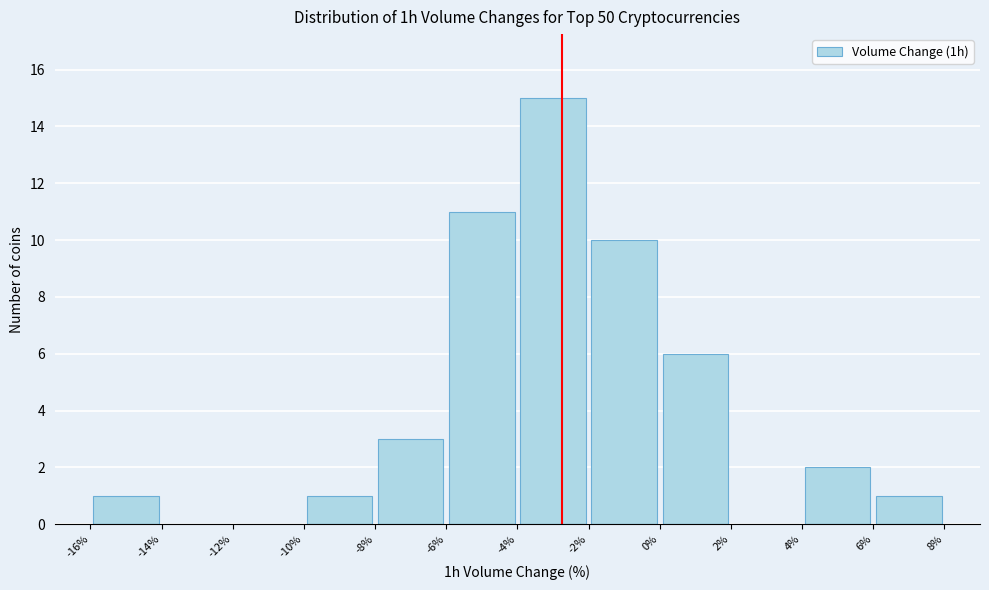

Reading left to right, list every bar in this chart as the range it spans on the x-axis followed by its height. The values are not printed on the chart, so give them approximately, as read against the axis.

-16% to -14%: 1
-14% to -12%: 0
-12% to -10%: 0
-10% to -8%: 1
-8% to -6%: 3
-6% to -4%: 11
-4% to -2%: 15
-2% to 0%: 10
0% to 2%: 6
2% to 4%: 0
4% to 6%: 2
6% to 8%: 1